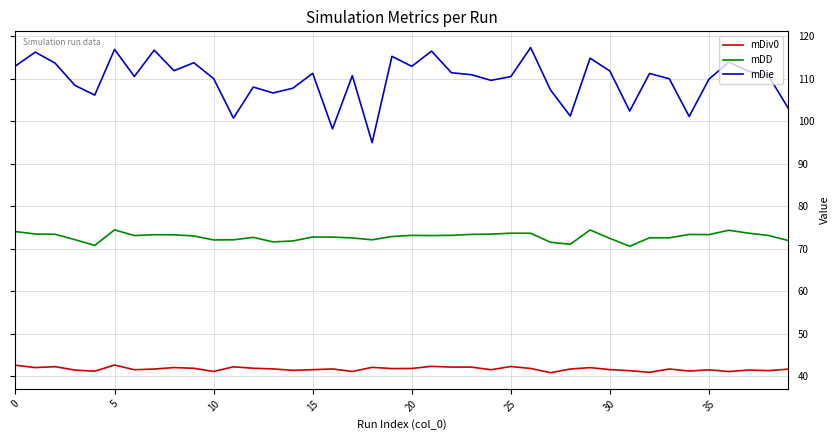

Which series has the largest total across all categories?

mDie